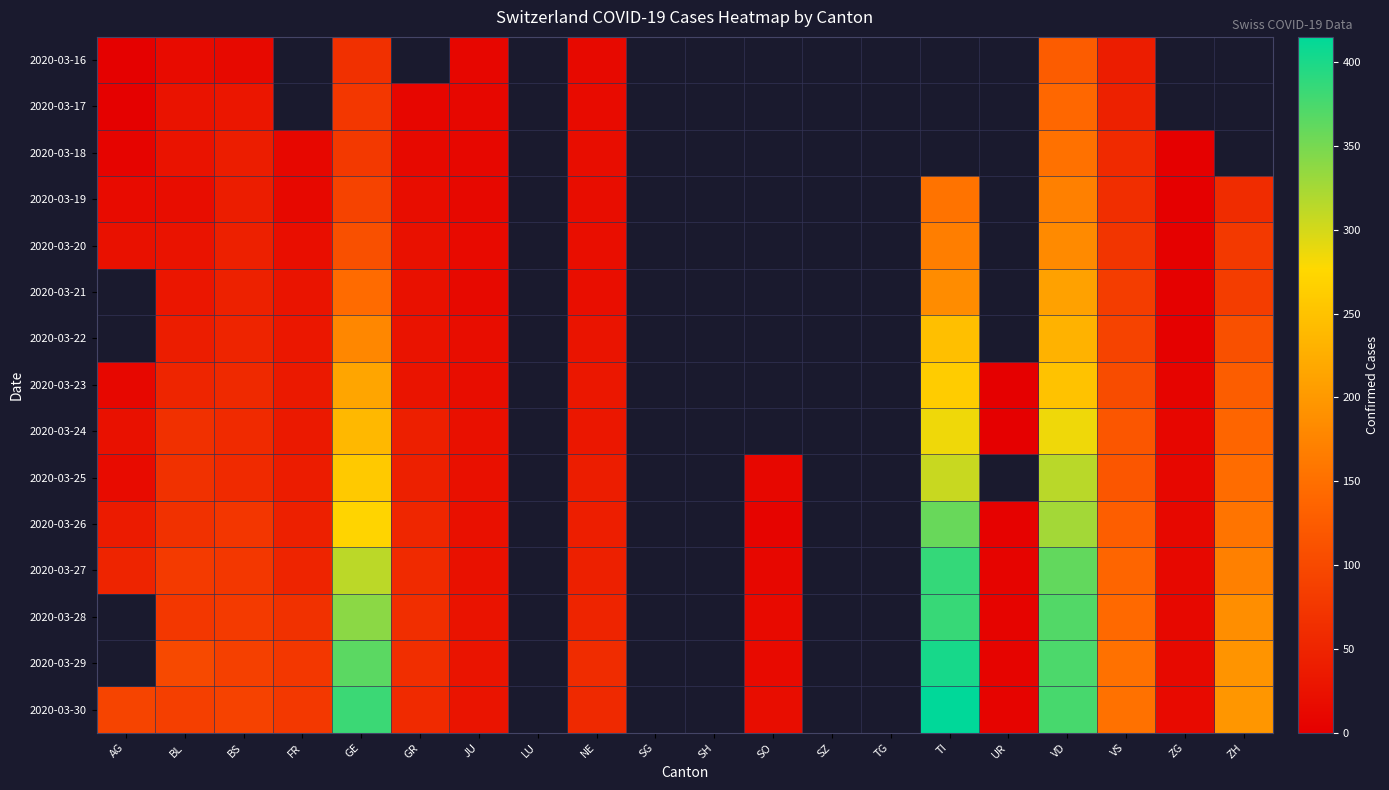

At which label does 2020-03-30 reach its minimum?

UR